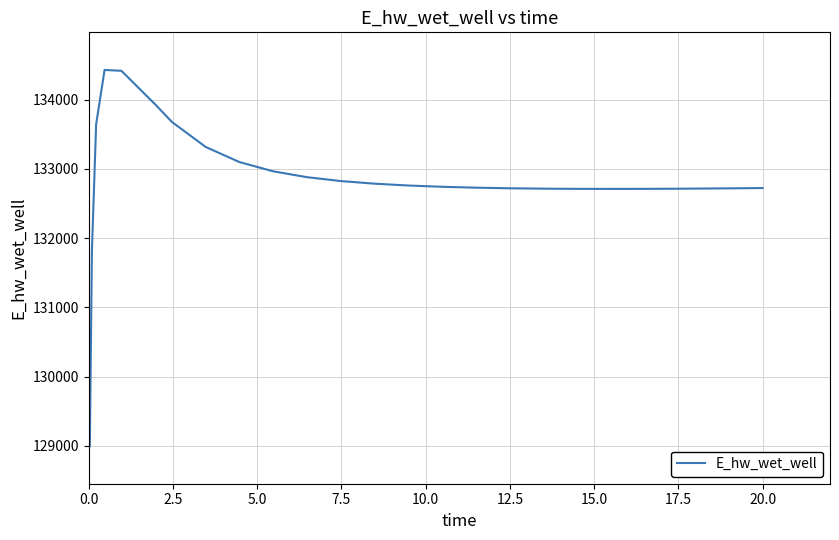

What is the difference between the maximum and minimum values?

5432.4